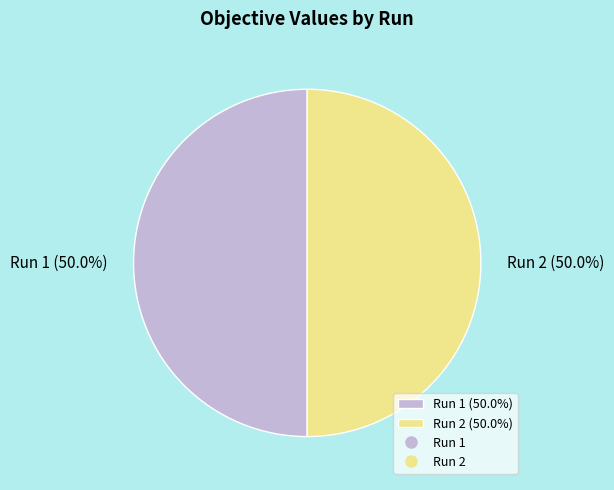

What percentage is NOT represented by Run 1 (50.0%)?

50.0%